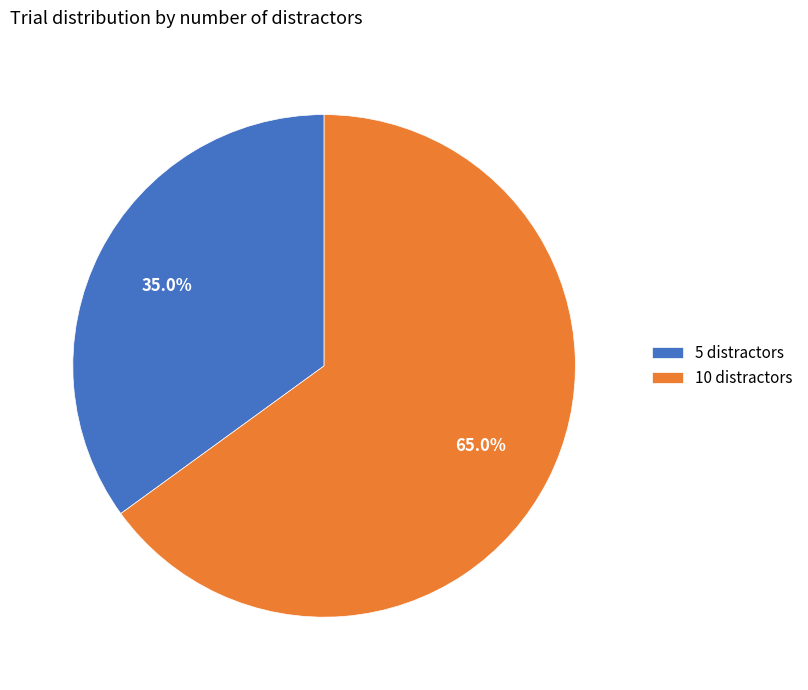

Is the sum of 10 distractors and 5 distractors greater than half?

Yes